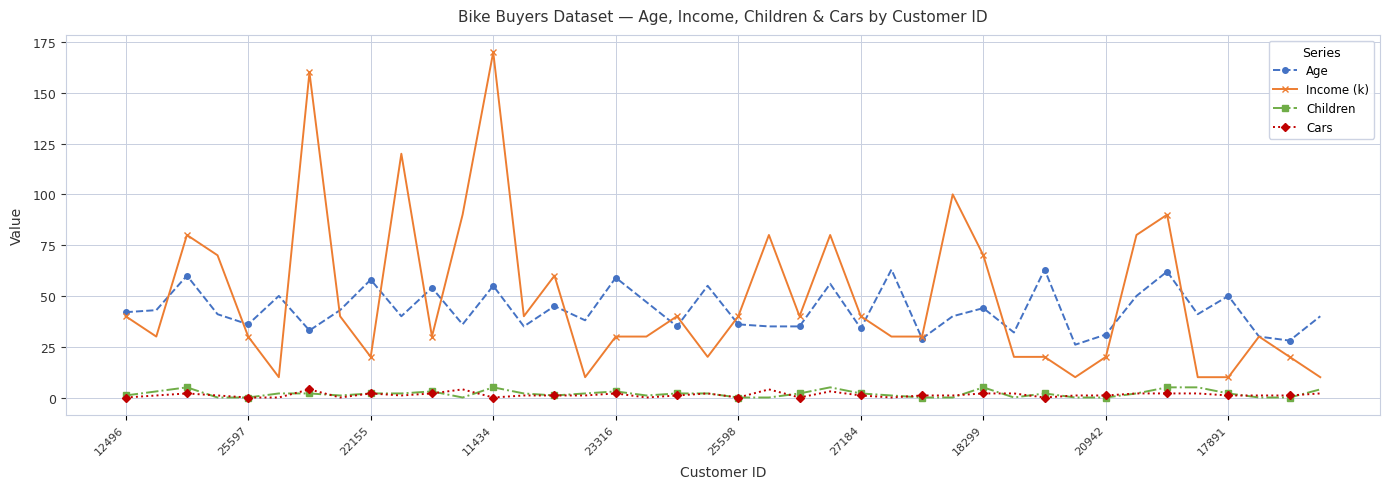

Does the chart display data point markers on the line(s)?

Yes